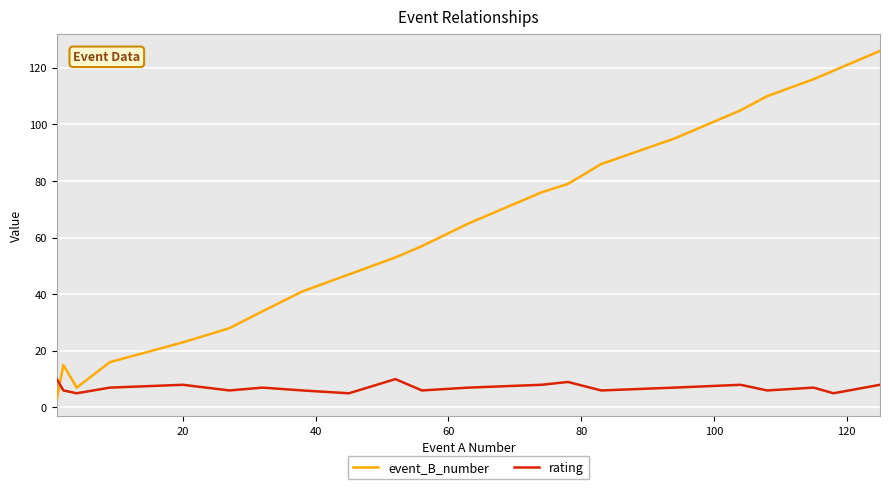

Which series has the largest range (max minus min)?

event_B_number